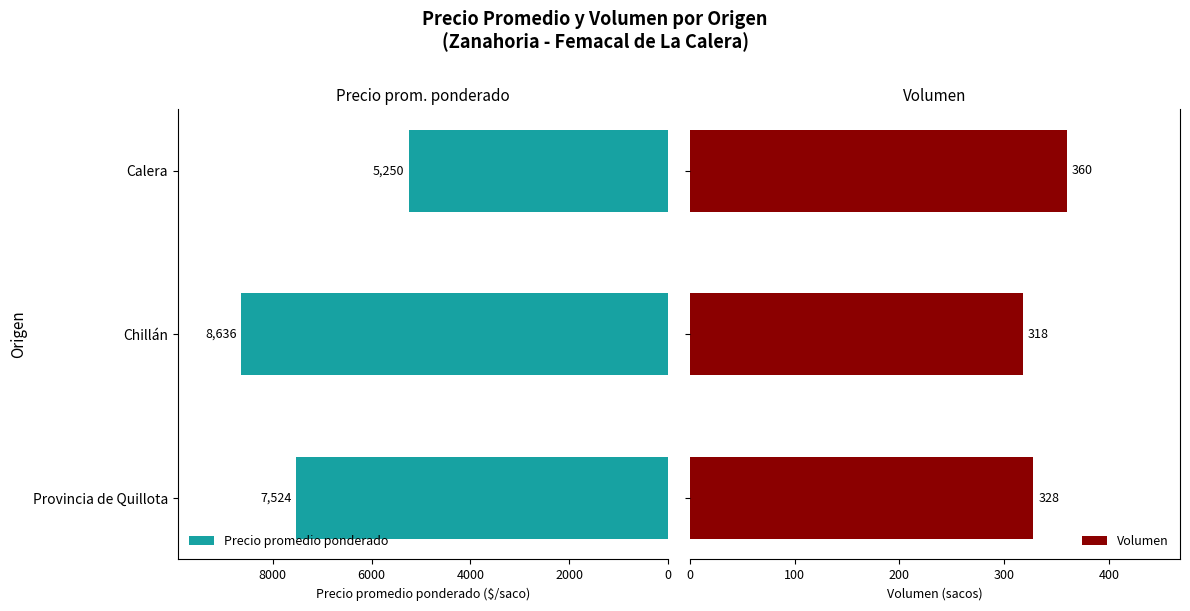

True or false: Precio promedio ponderado has a value of 4197 at Chillán.

False